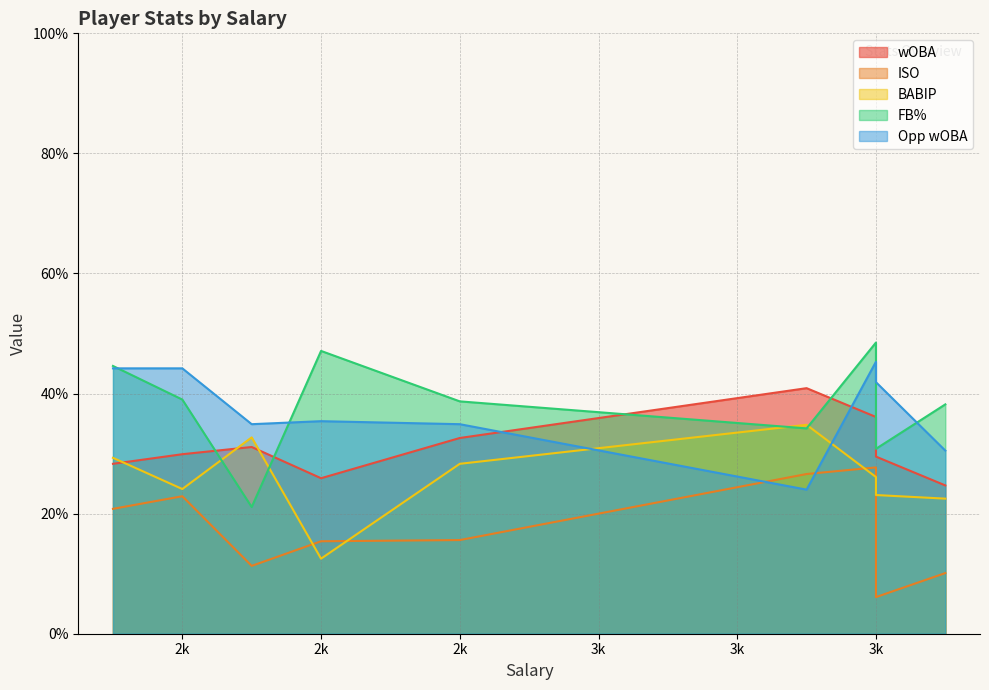

True or false: Opp wOBA has a value of 0.5 at 2500.

False